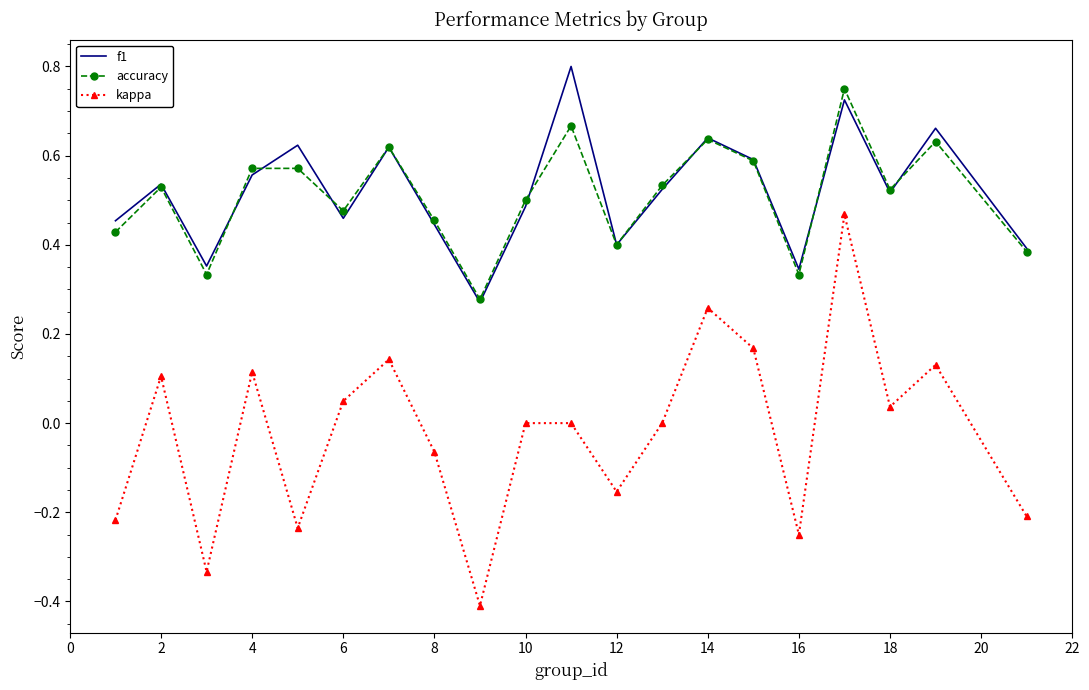

What are all the series names shown in the legend?

f1, accuracy, kappa